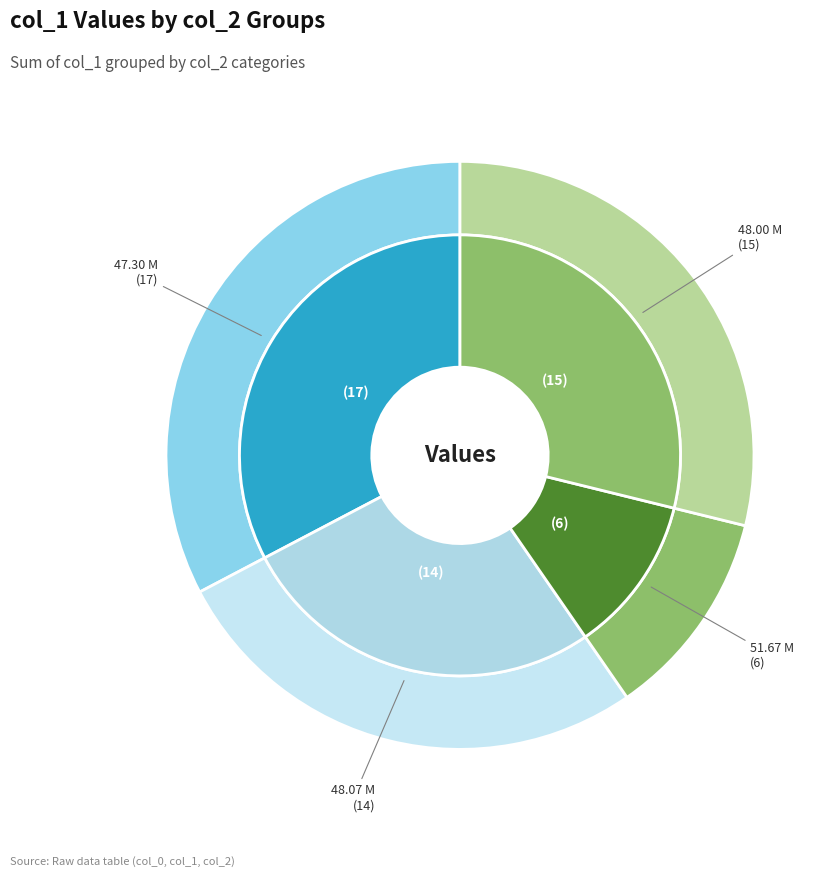

To the nearest percent, what is the combined percentage of 51.67 M and 51.67 M?

12%